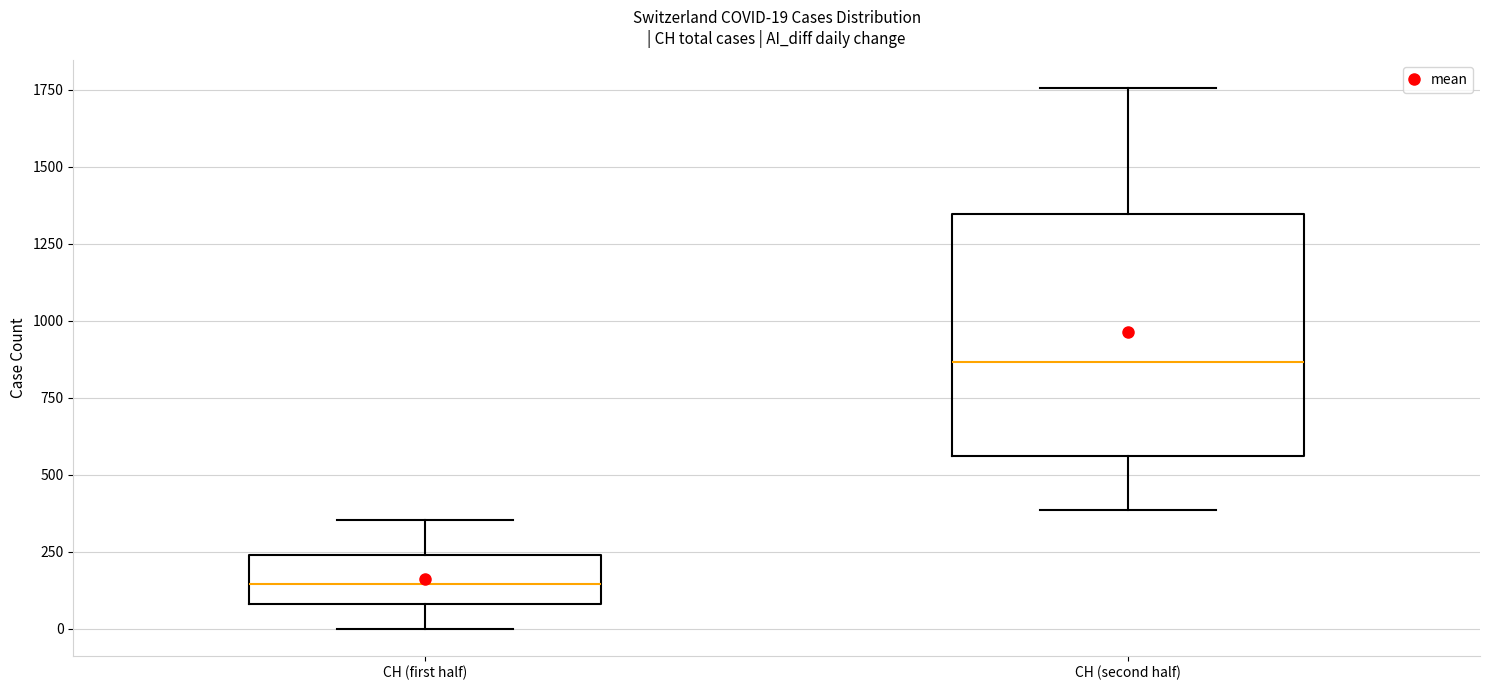

Comparing the boxes themselves (not the whiskers), which one is the tallest?

CH (second half)